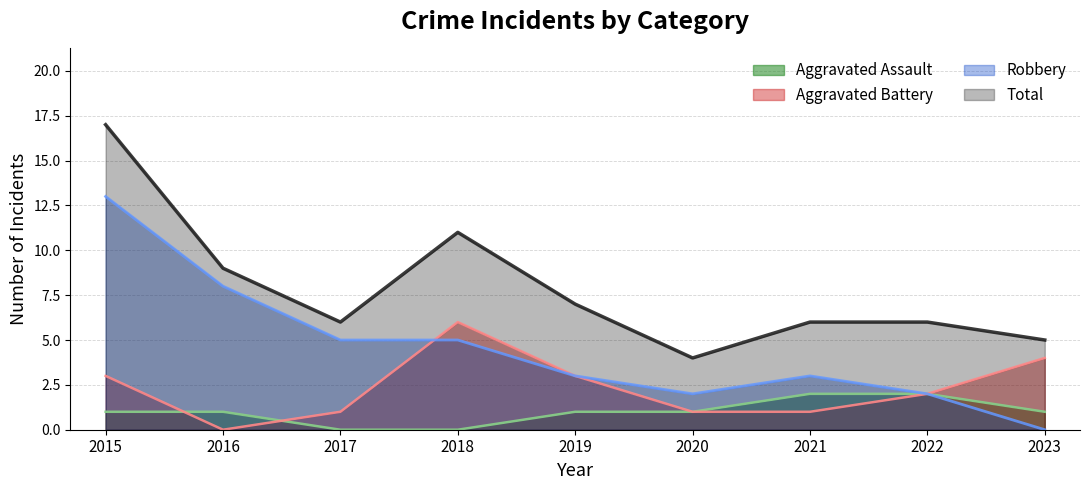

True or false: Aggravated Battery has a value of 1 at 2021.

True